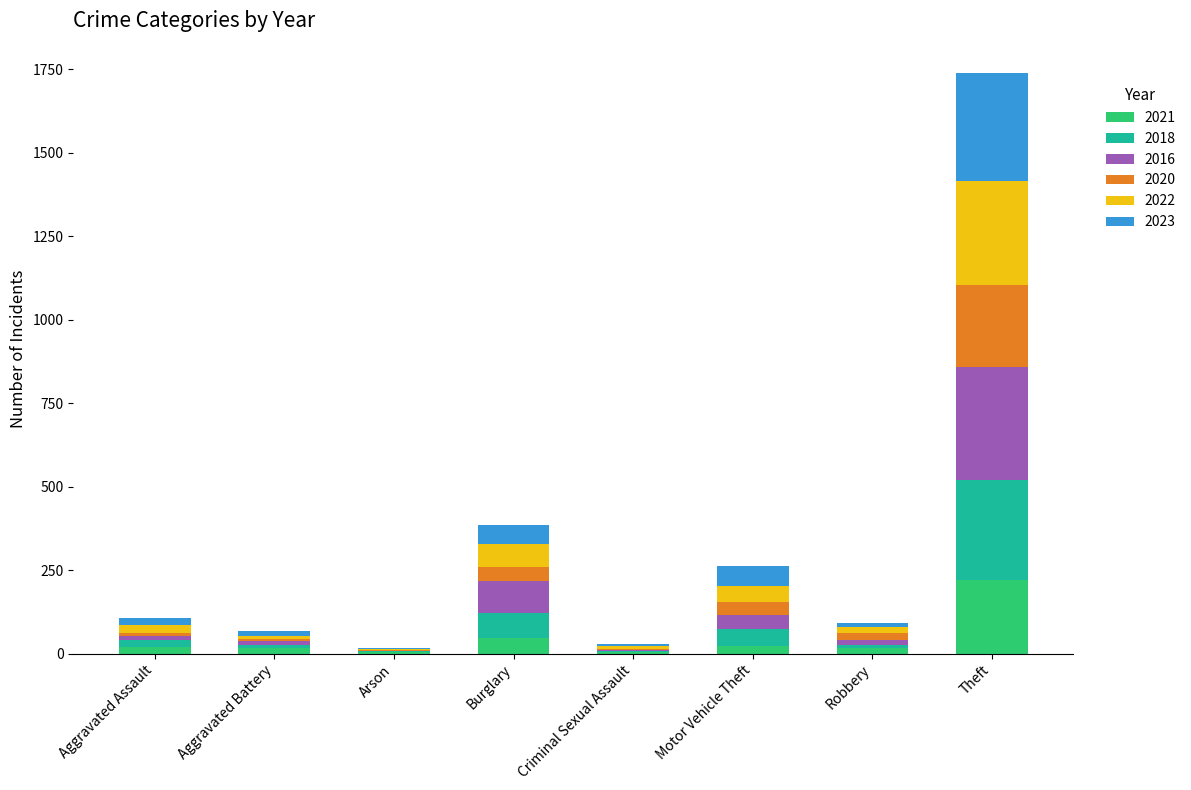

What are all the series names shown in the legend?

2021, 2018, 2016, 2020, 2022, 2023